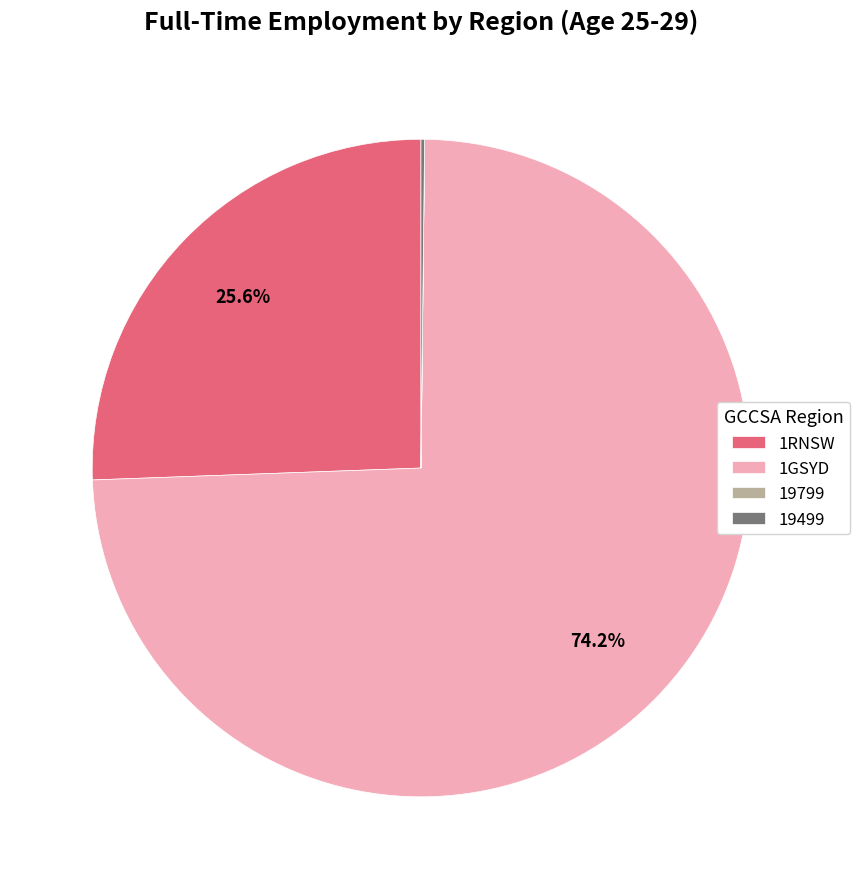

Which category has the biggest portion of the pie?

1GSYD